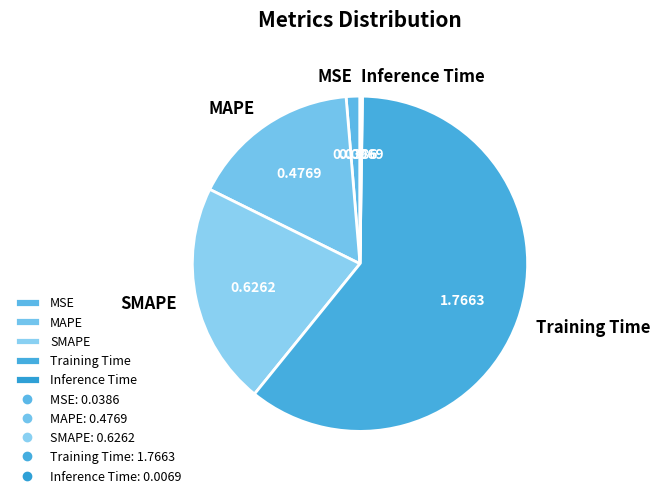

What is the majority slice?

Training Time